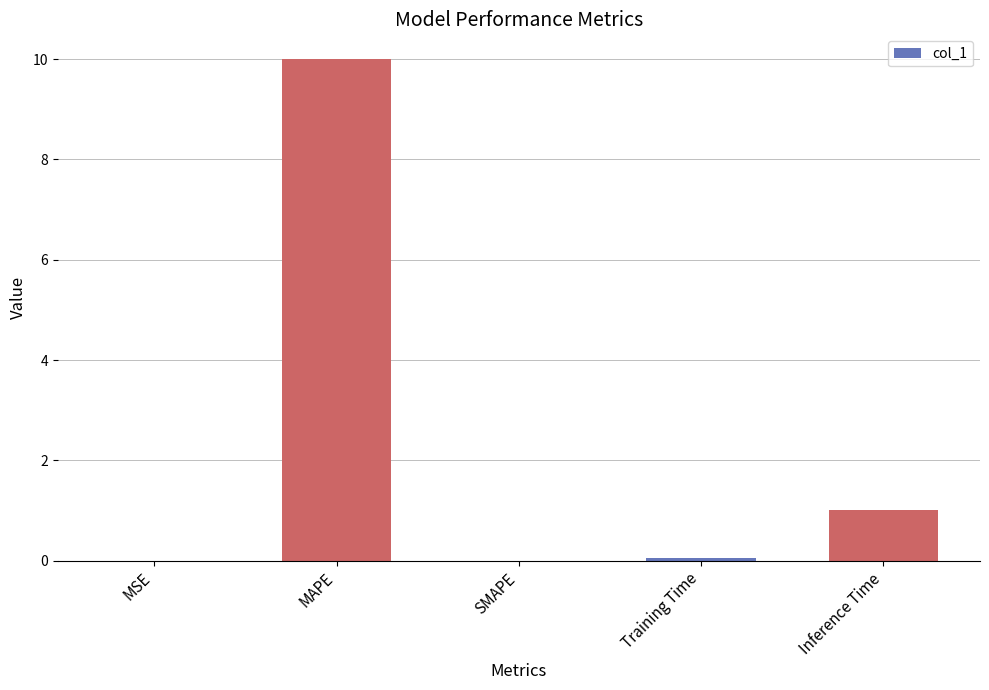

What is the maximum value shown in the chart?

10.0